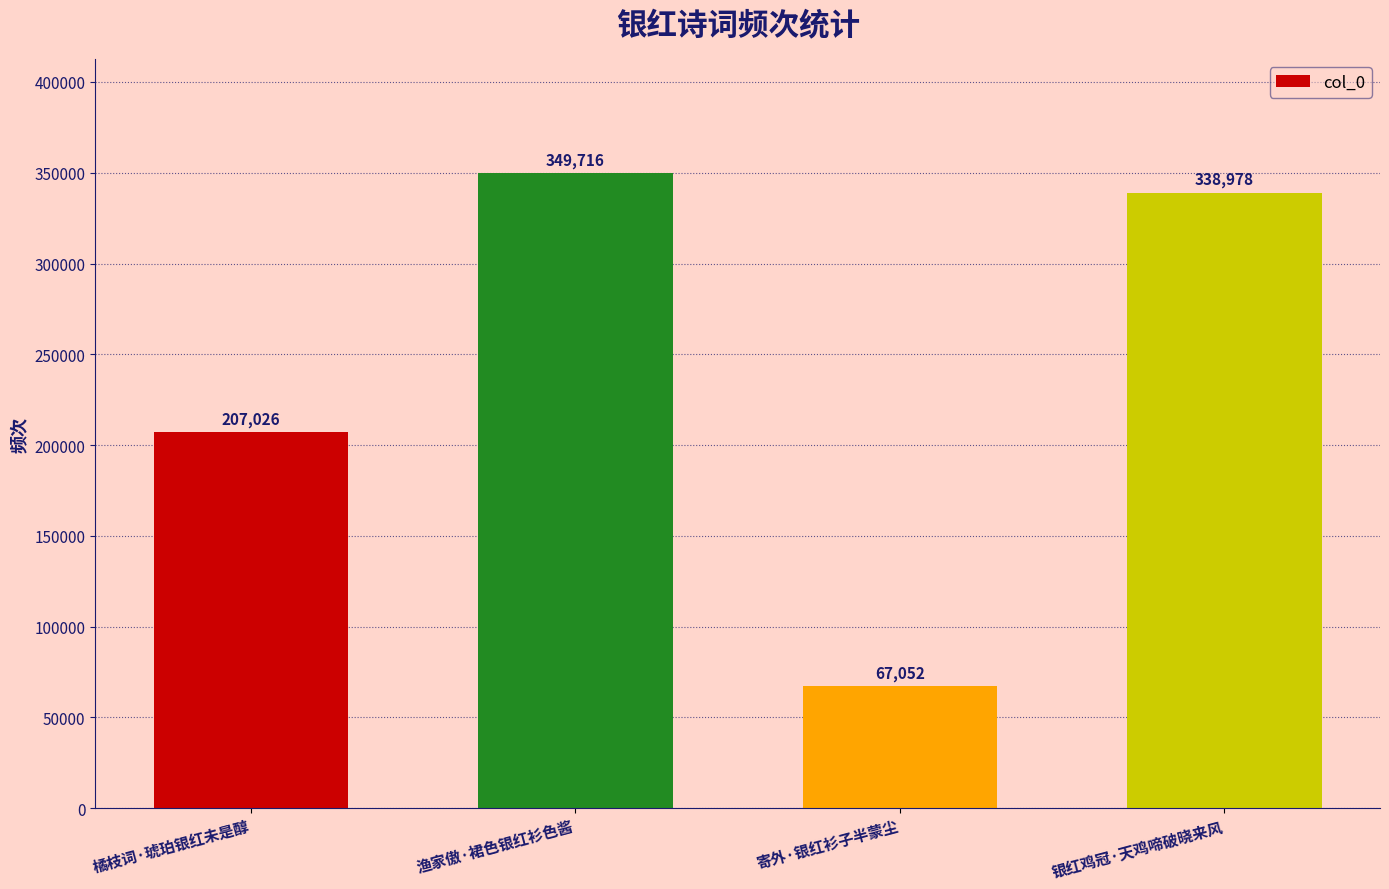

List the labels in order of value, largest first.

渔家傲·裙色银红衫色酱, 银红鸡冠·天鸡啼破晓来风, 橘枝词·琥珀银红未是醇, 寄外·银红衫子半蒙尘